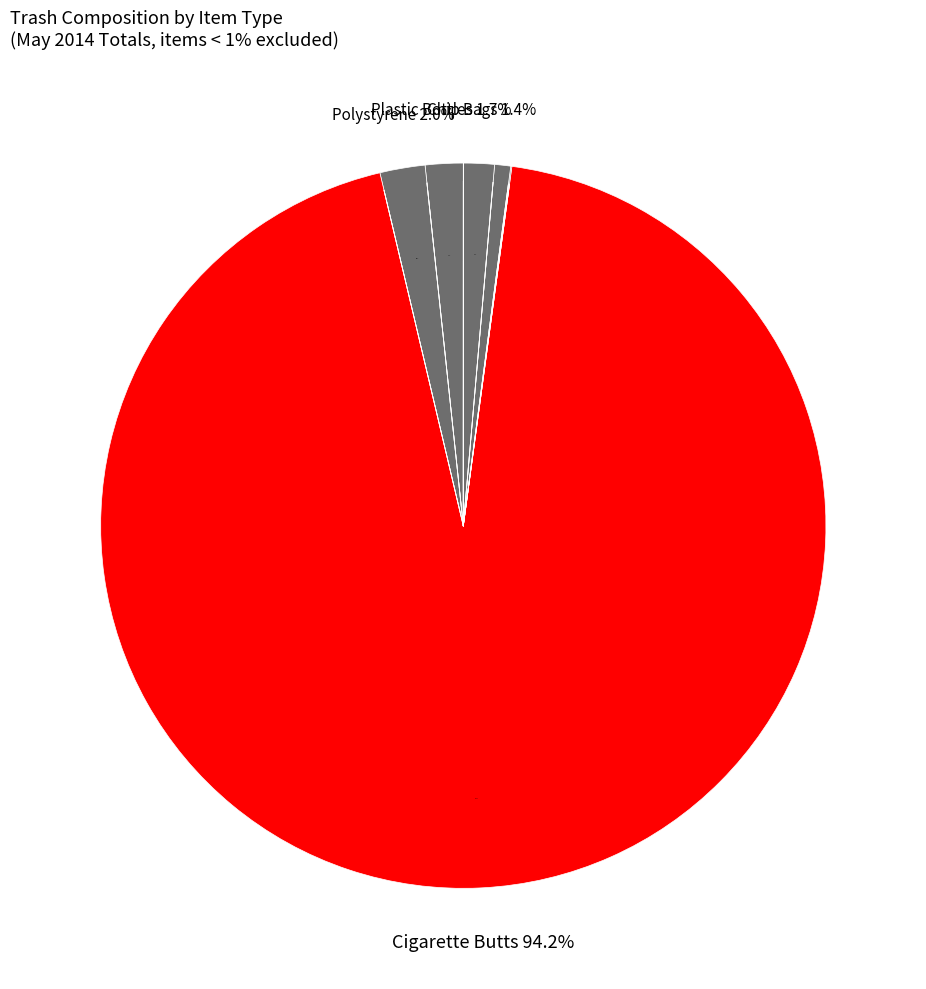

Which category has the smallest portion of the pie?

Sports Balls